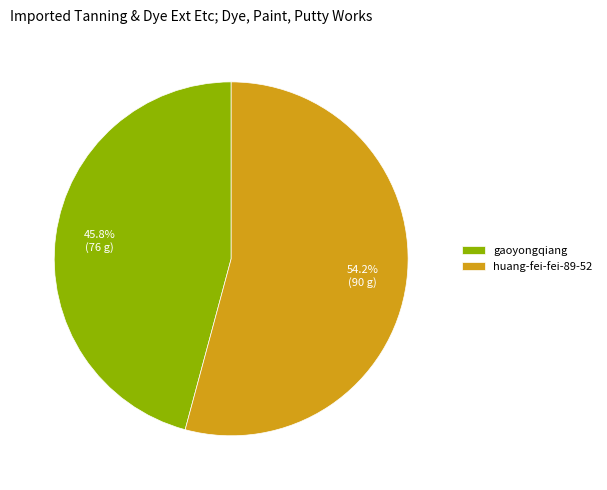

Is there any slice that represents more than half of the pie?

Yes